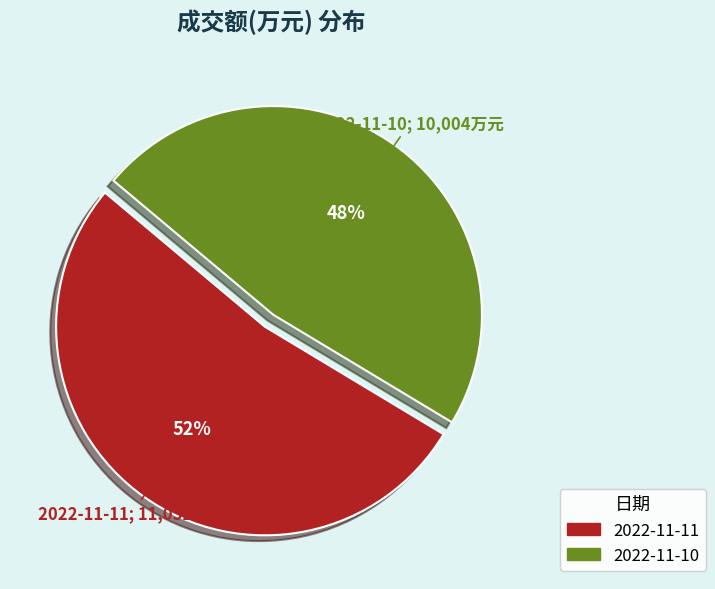

What is the largest slice in the pie chart?

2022-11-11